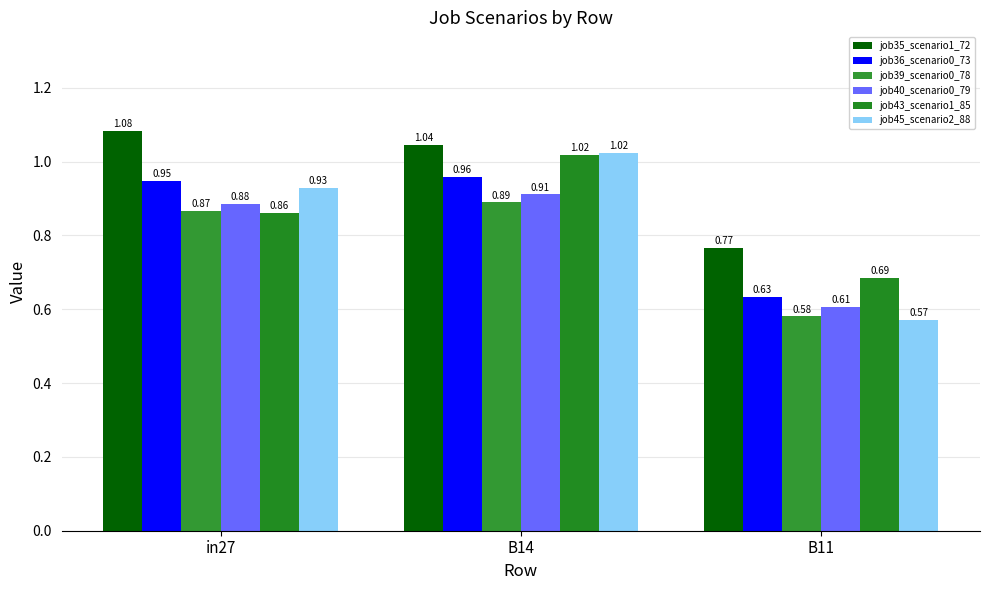

How many groups of bars are there?

3